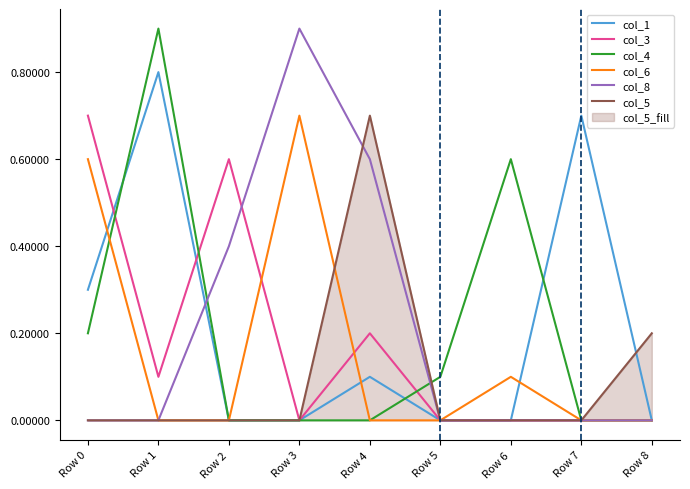

Count the number of categories in the chart.

9